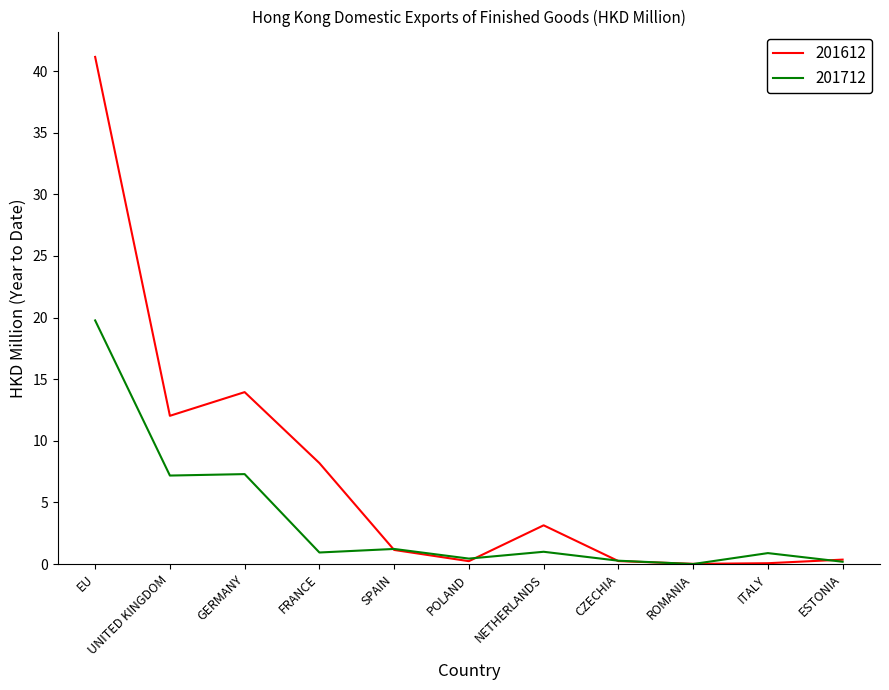

What position from the left is NETHERLANDS?

7